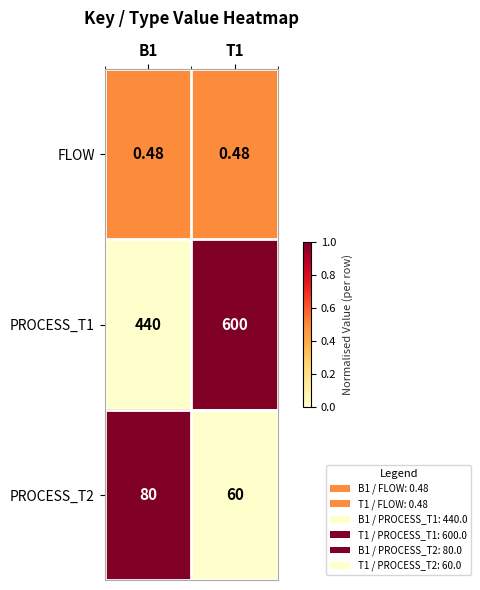

At which category does the chart reach its peak across all series?

T1